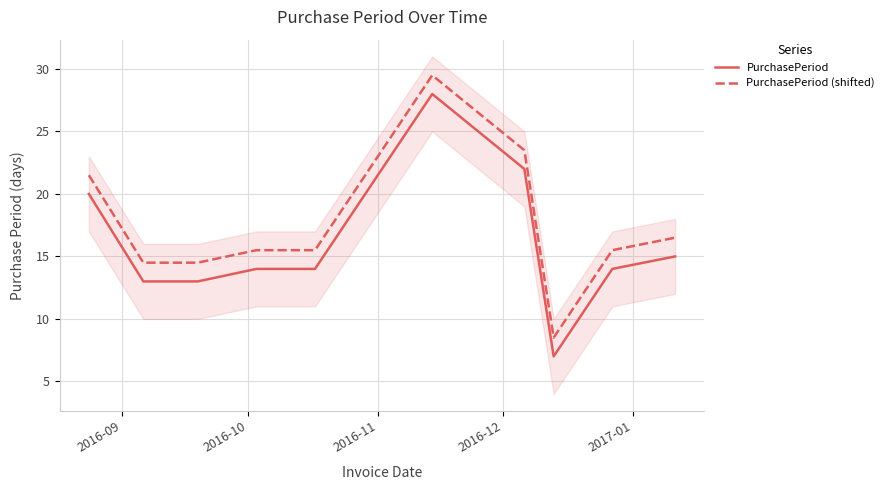

True or false: PurchasePeriod (shifted) and PurchasePeriod cross at least once.

False